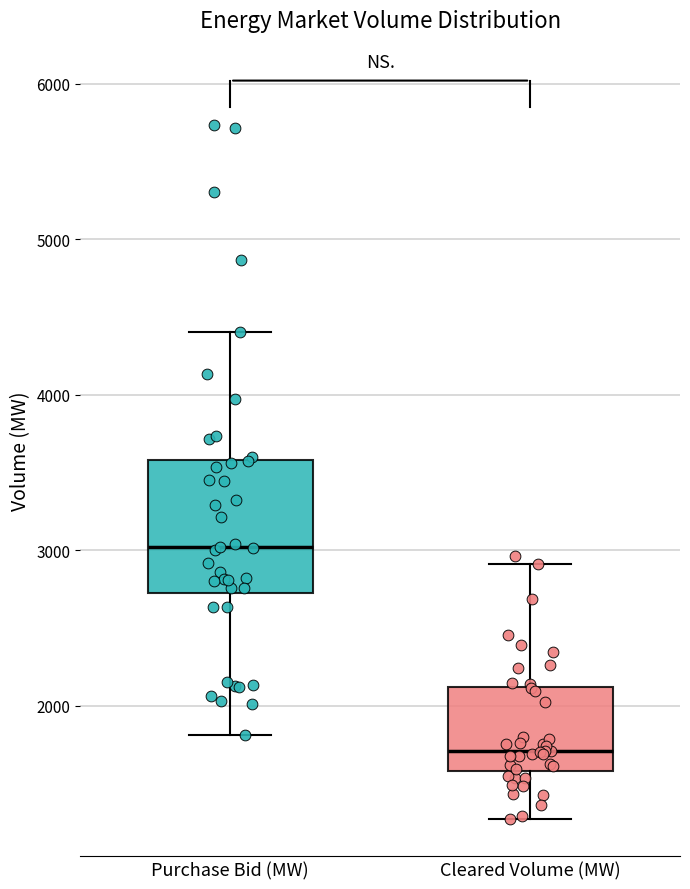

Reading left to right, read every box against the y-axis: the position of its median line, the range the box covers, and the ends of its whiskers. The values are not printed on the chart, so give them approximately, as read against the axis.

Purchase Bid (MW): median 3000, box 2700 to 3600, whiskers 1800 to 4400
Cleared Volume (MW): median 1700, box 1600 to 2100, whiskers 1300 to 2900